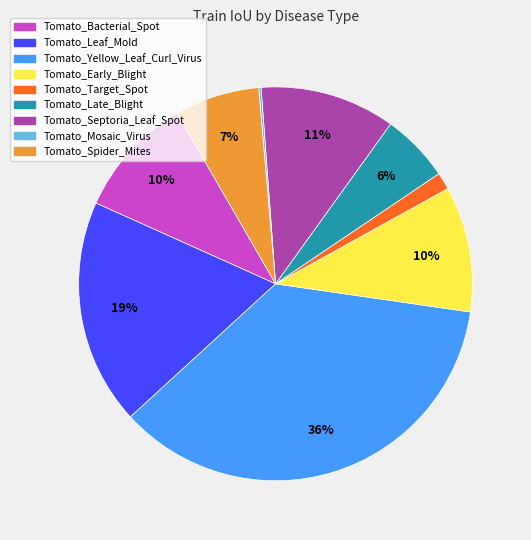

To the nearest percent, what is the difference between the Tomato_Late_Blight and Tomato_Leaf_Mold slice percentages?

13%